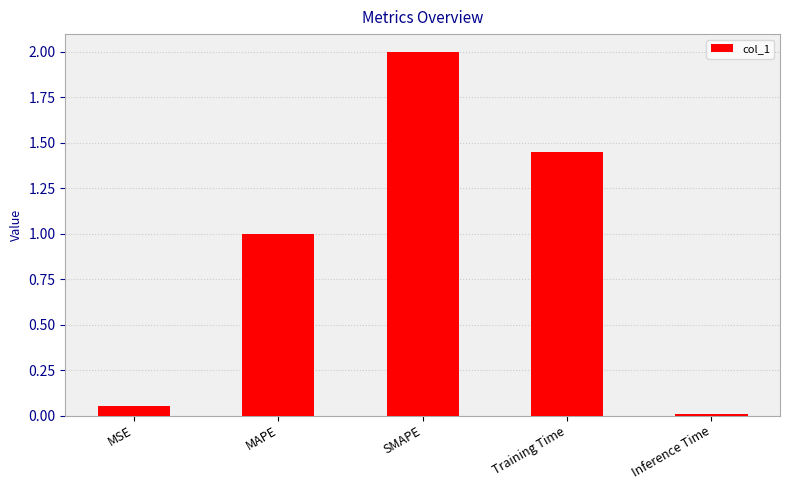

Does the chart contain stacked bars?

No